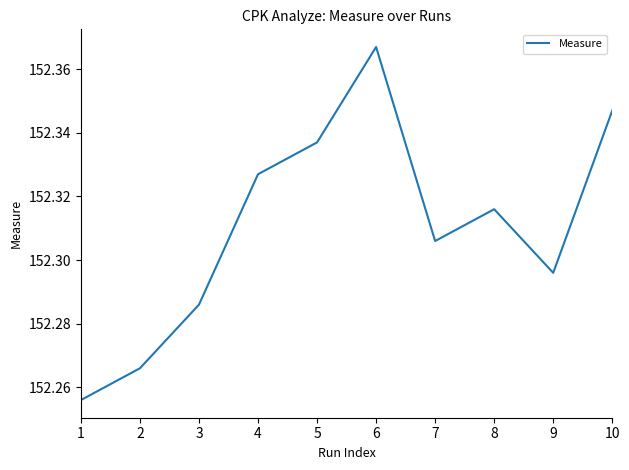

True or false: the data shows 76.1 at 10.

False